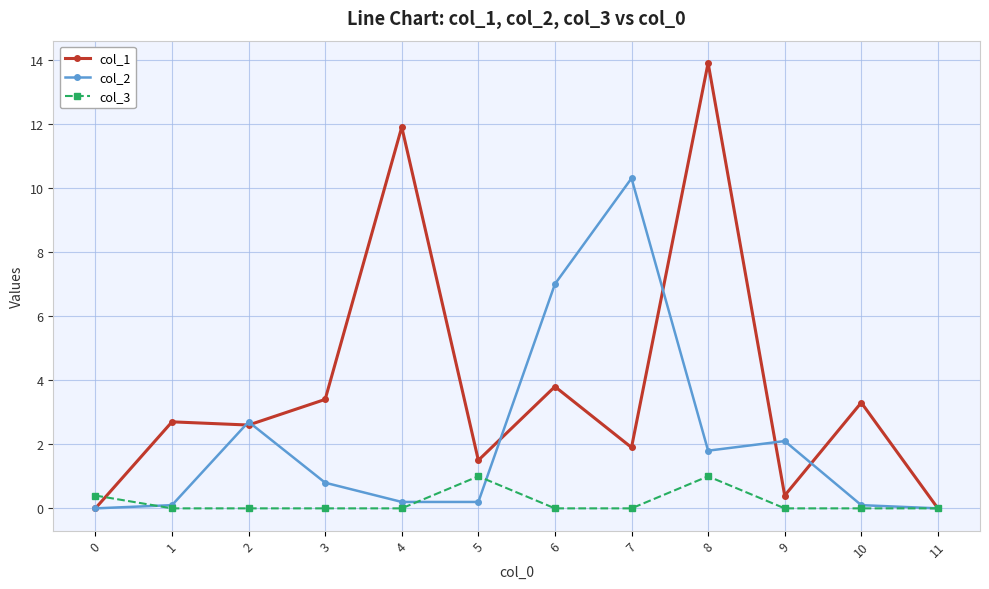

True or false: col_2 has more than 1 points higher than both neighbors.

True